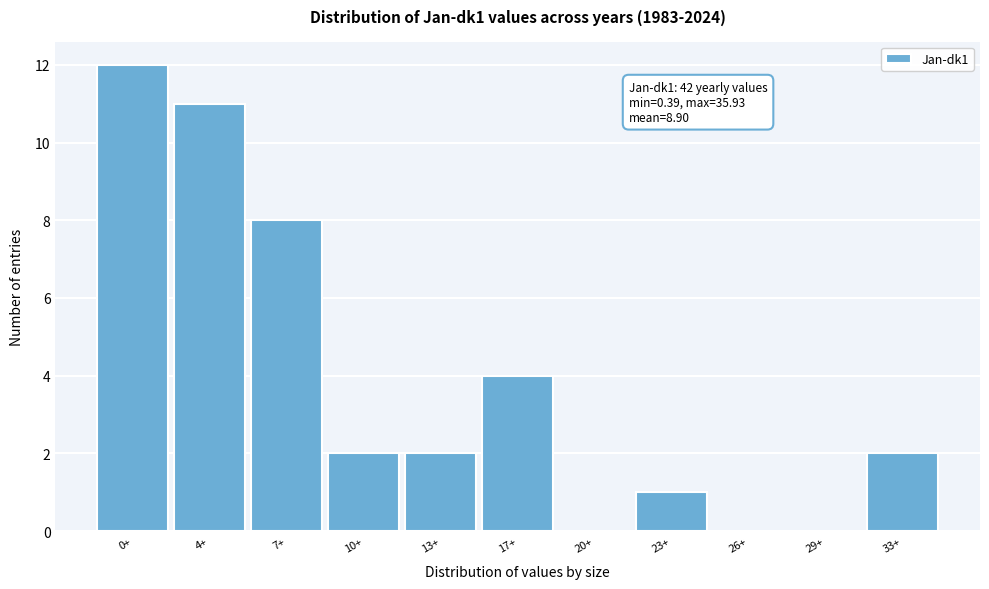

Reading left to right, extract all data points from this chart.

0+=12	4+=11	7+=8	10+=2	13+=2	17+=4	20+=0	23+=1	26+=0	29+=0	33+=2